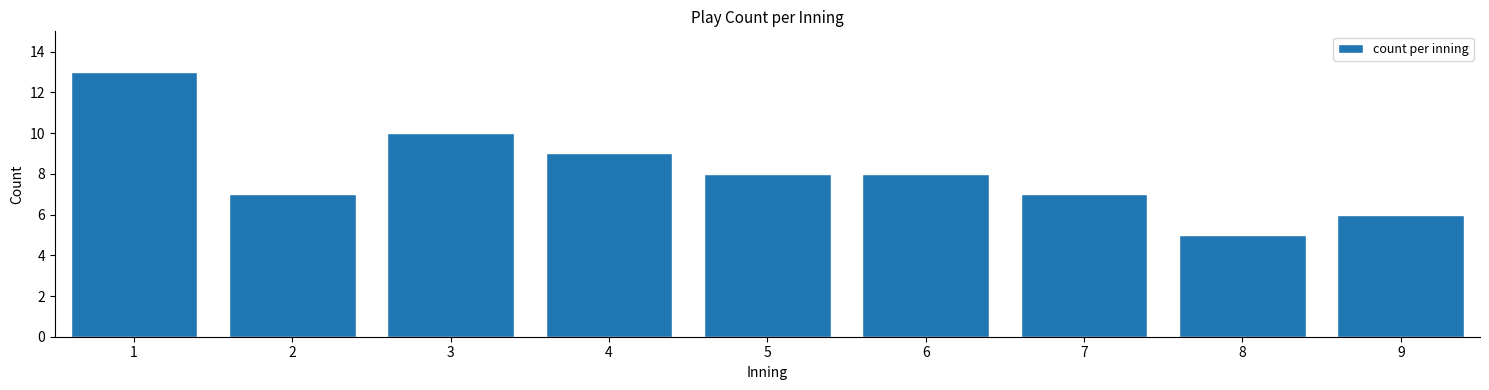

Reading left to right, what are all the values shown in this chart?

13	7	10	9	8	8	7	5	6